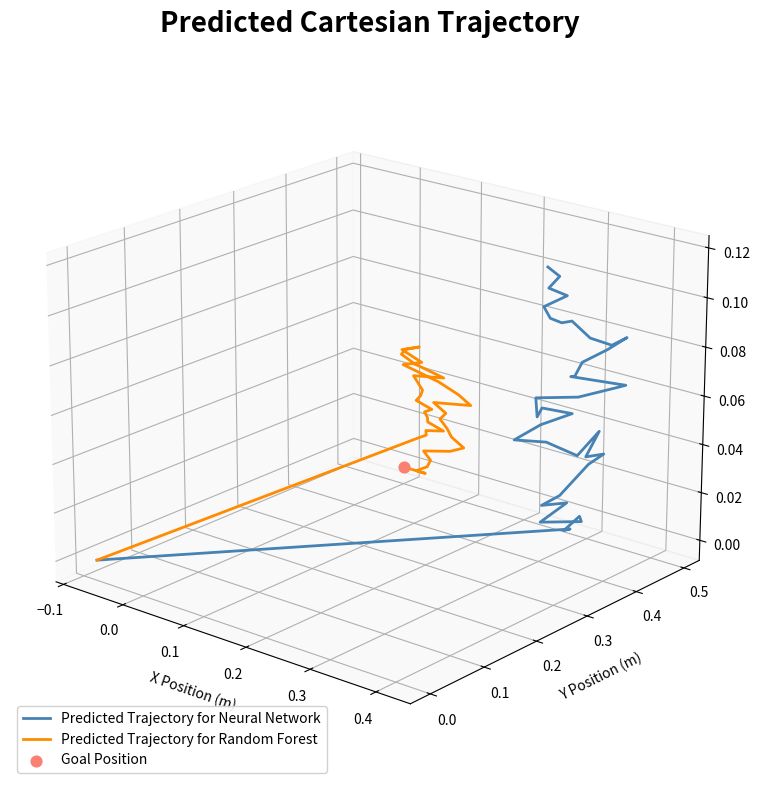

Which series reaches the maximum Y coordinate?

Predicted Trajectory for Neural Network